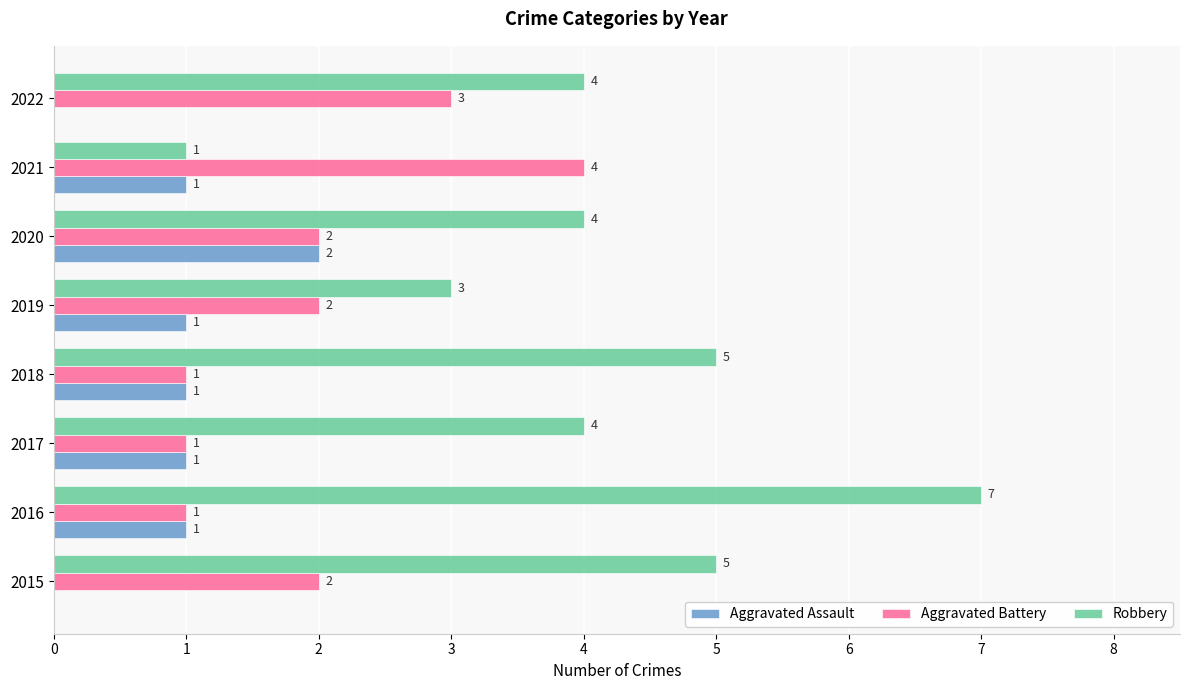

What is the maximum value shown in the chart?

7